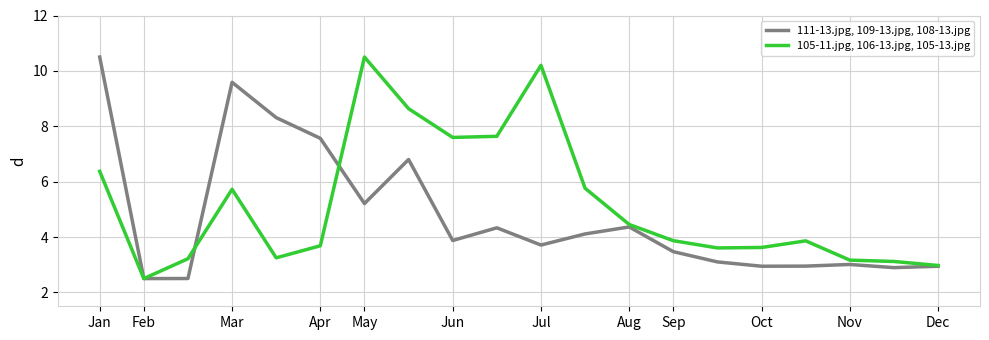

What is the difference between the second highest and second lowest values in the 111-13.jpg, 109-13.jpg, 108-13.jpg series?

7.1